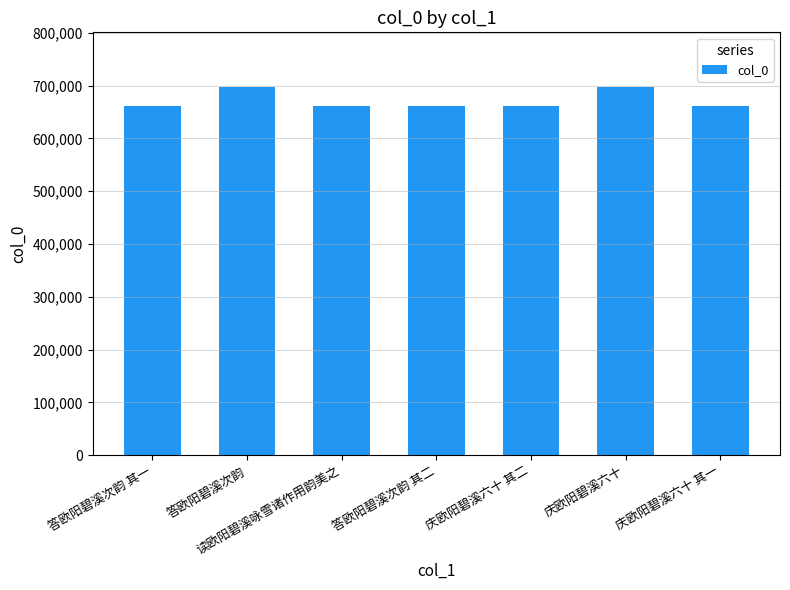

What is the greatest value displayed?

696246